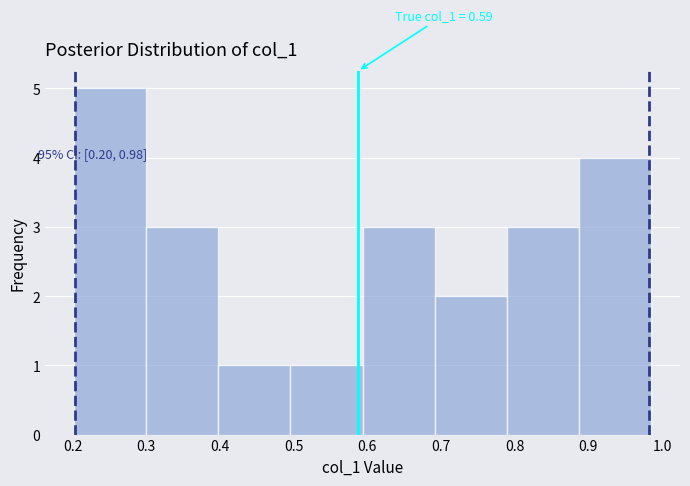

Over which range of the x-axis is the bar tallest?

0.20 to 0.30